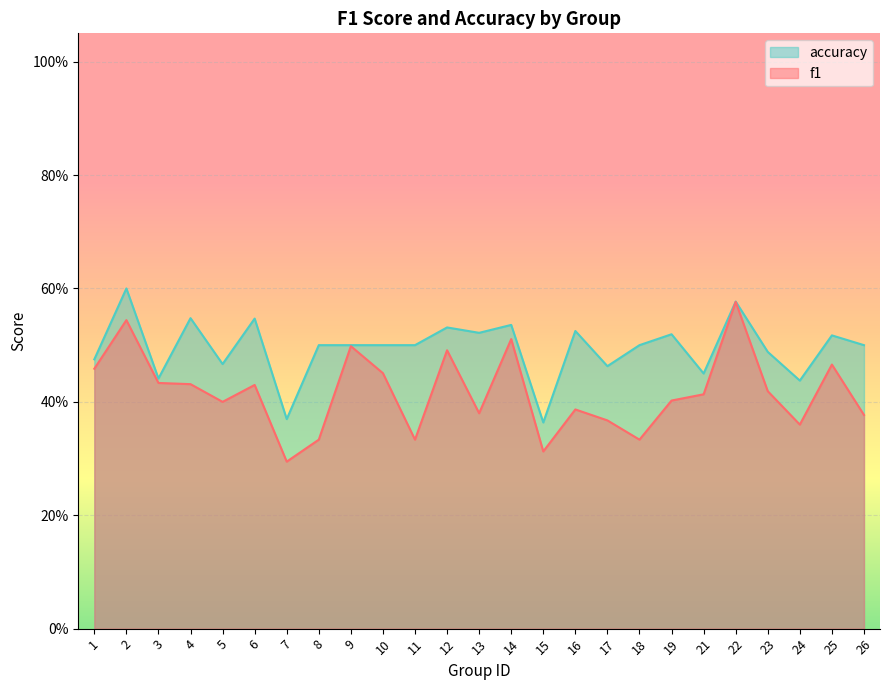

Which series has the largest total across all categories?

accuracy